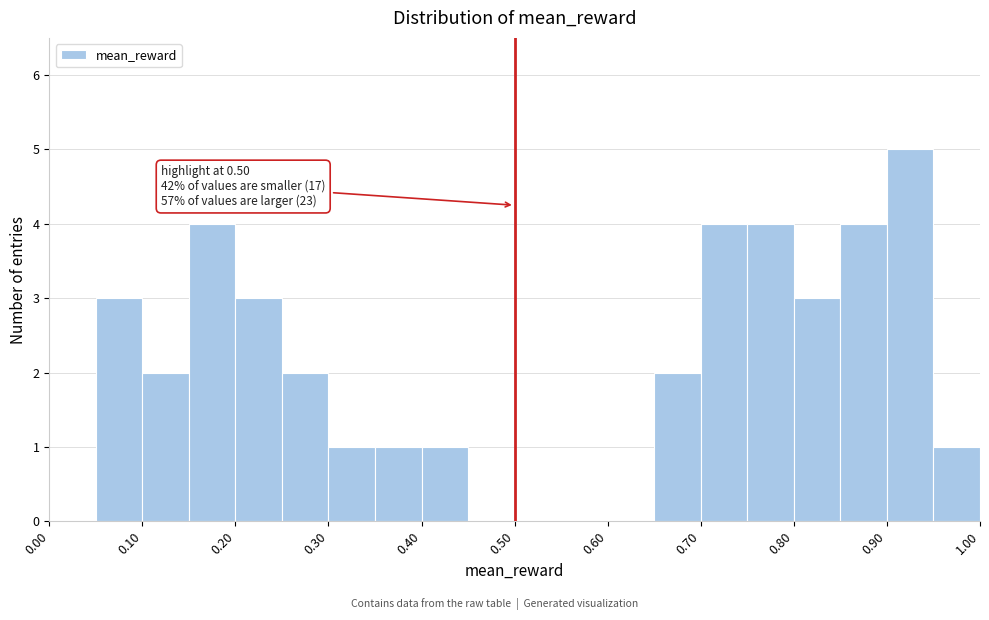

Which range on the x-axis has the tallest bar?

0.90 to 0.95